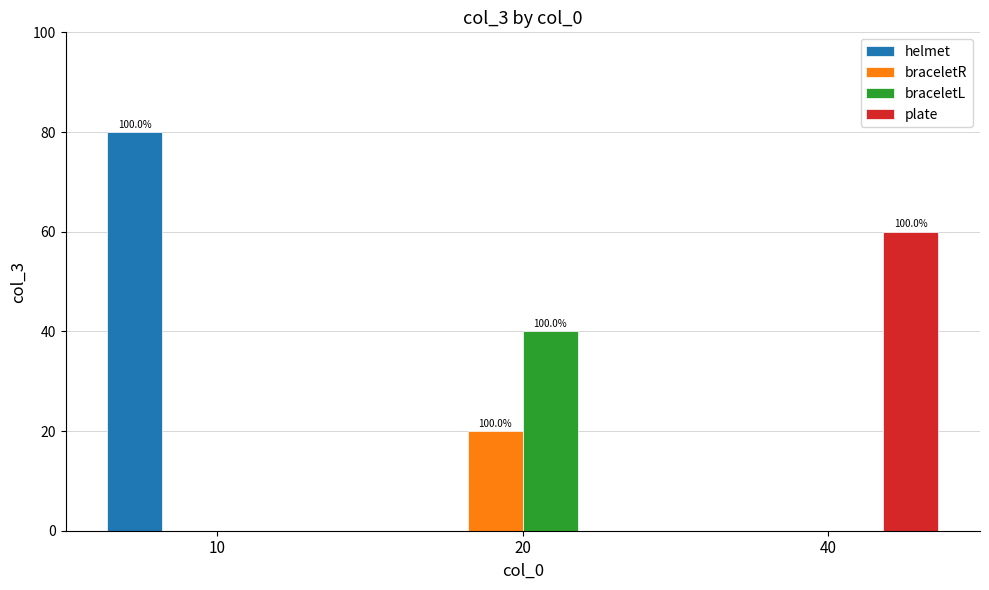

Count the number of data series in this chart.

4